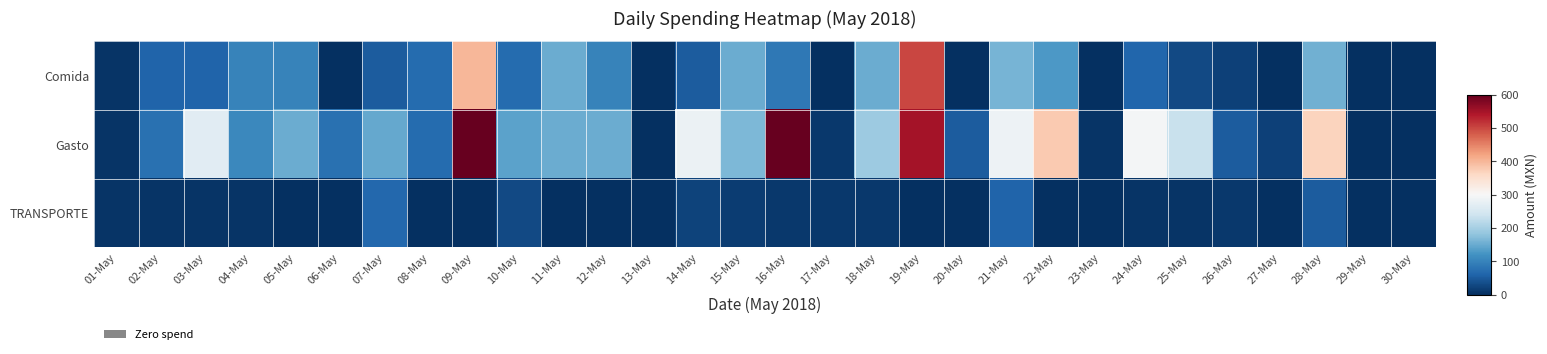

At how many categories does at least one series exceed 1312?

1